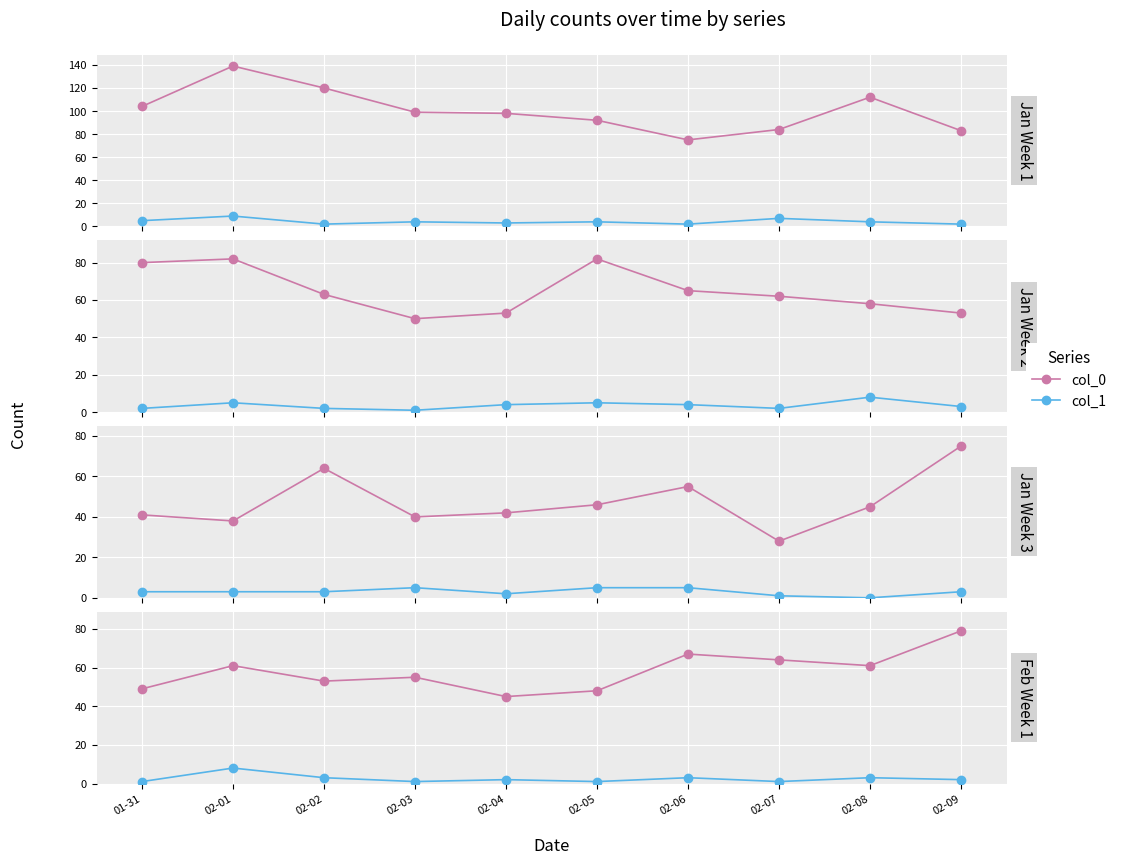

Which series changed the most between 02-02 and 02-07?

col_0